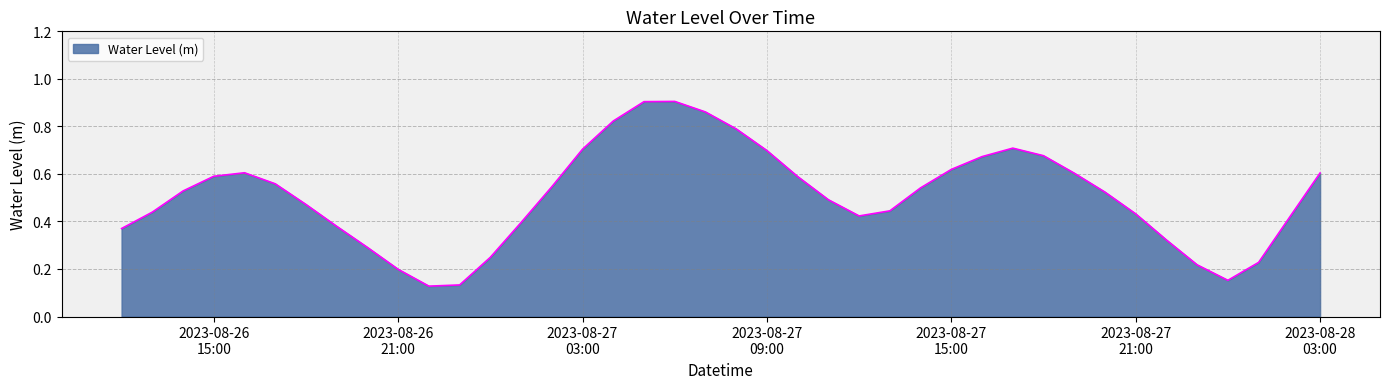

At which category does the chart reach its peak across all series?

2023-08-27 06:00:00